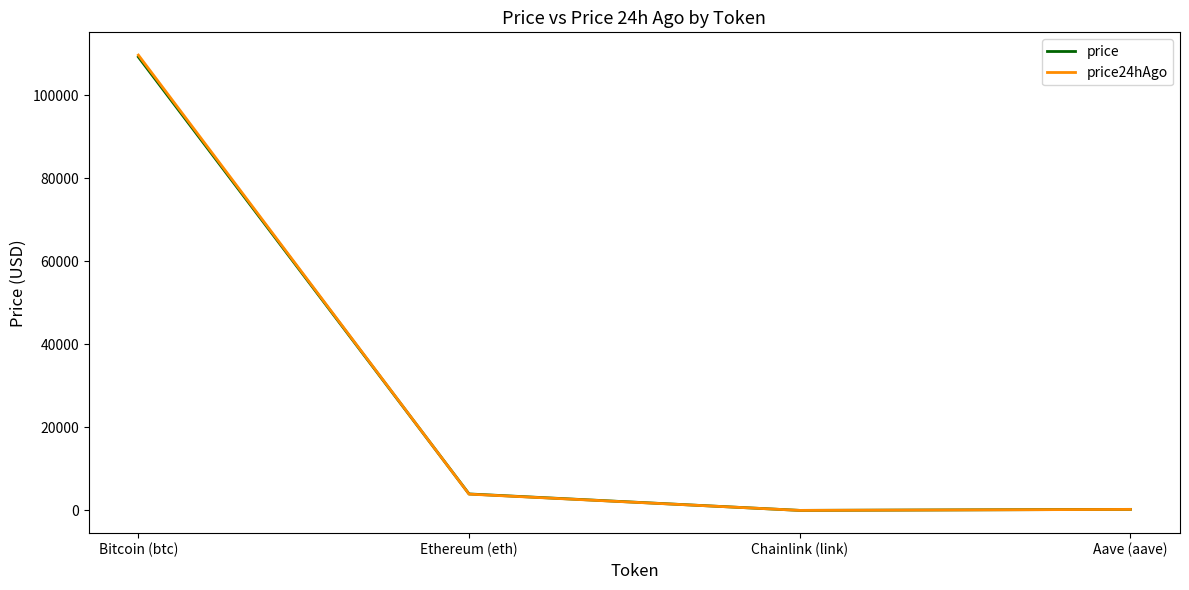

The price24hAgo series shows 3938.3 at Ethereum (eth). True or false?

True